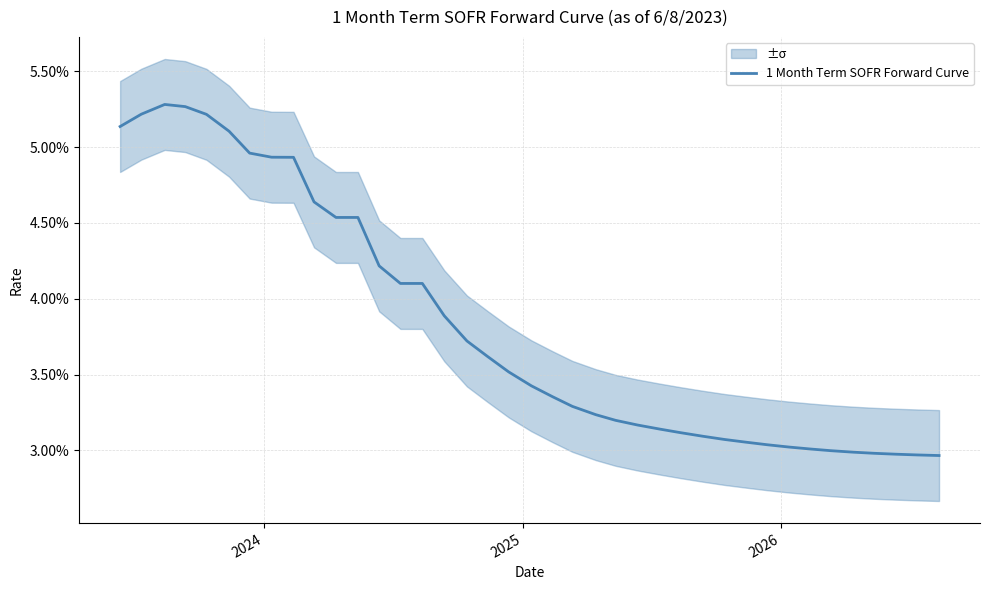

Is it true that the value at 34 is 0.0?

False